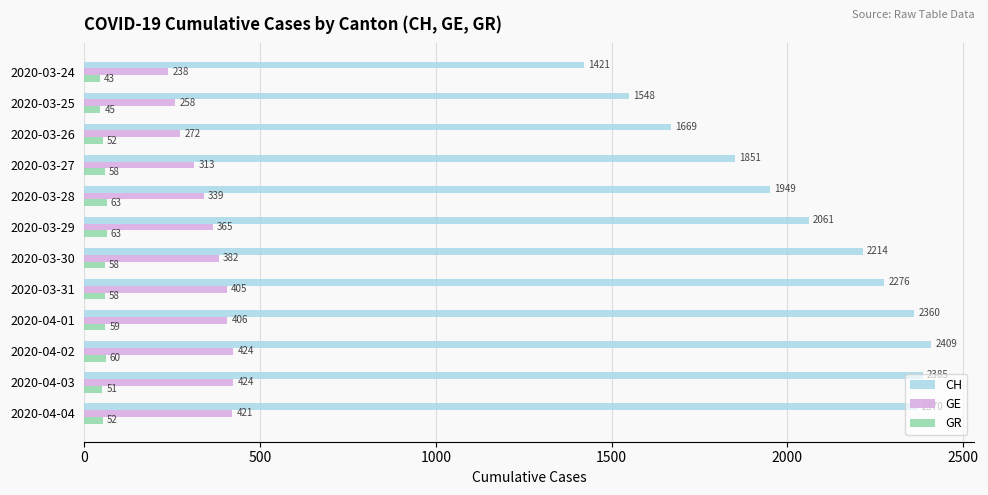

At which category is the sum across all series the highest?

2020-04-02